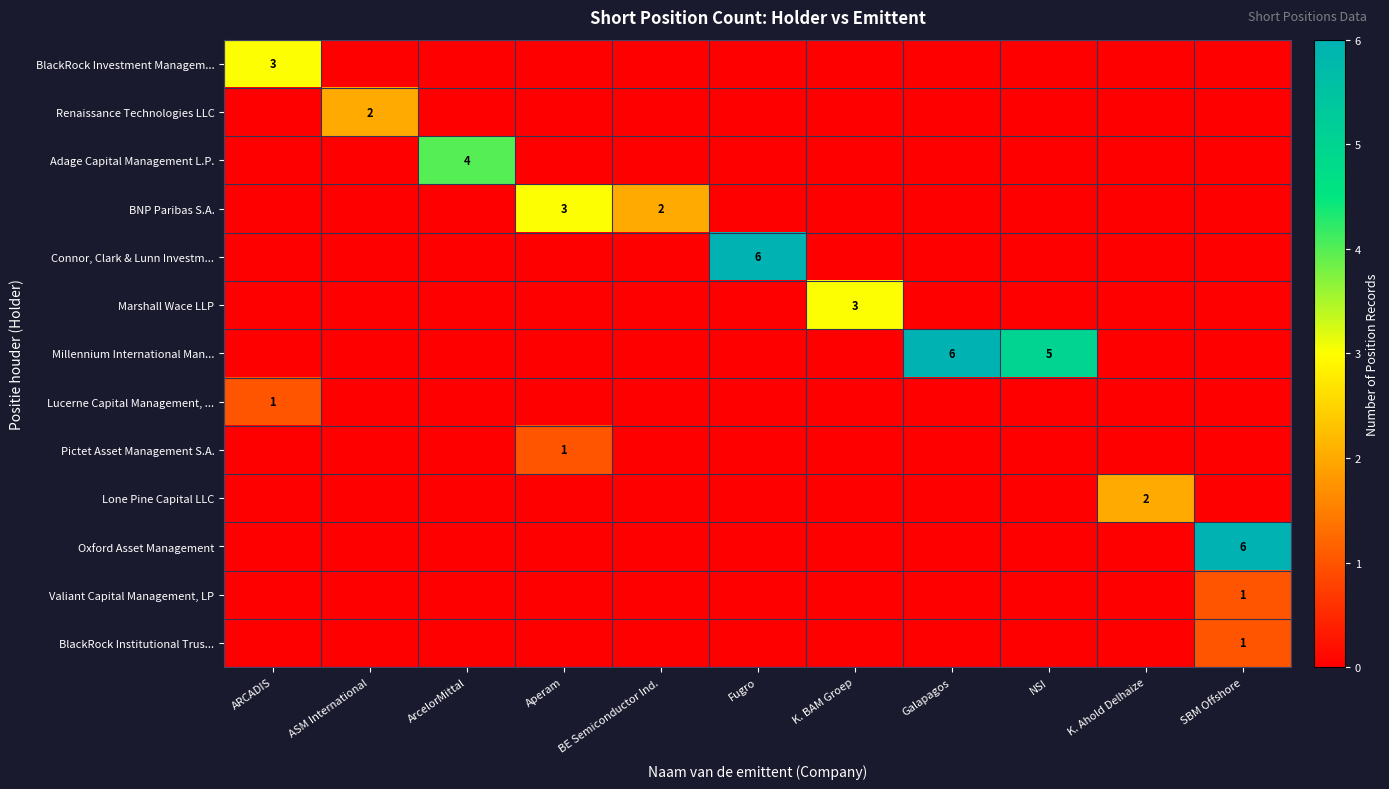

The value of Adage Capital Management L.P. at ArcelorMittal is 1. True or false?

False